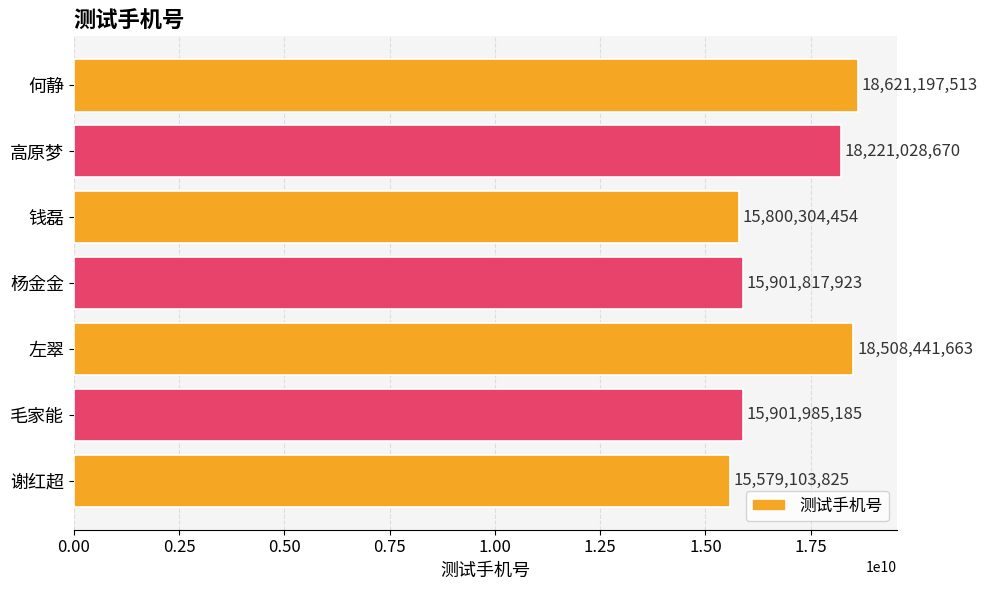

What is the sum of all values?

118533879233